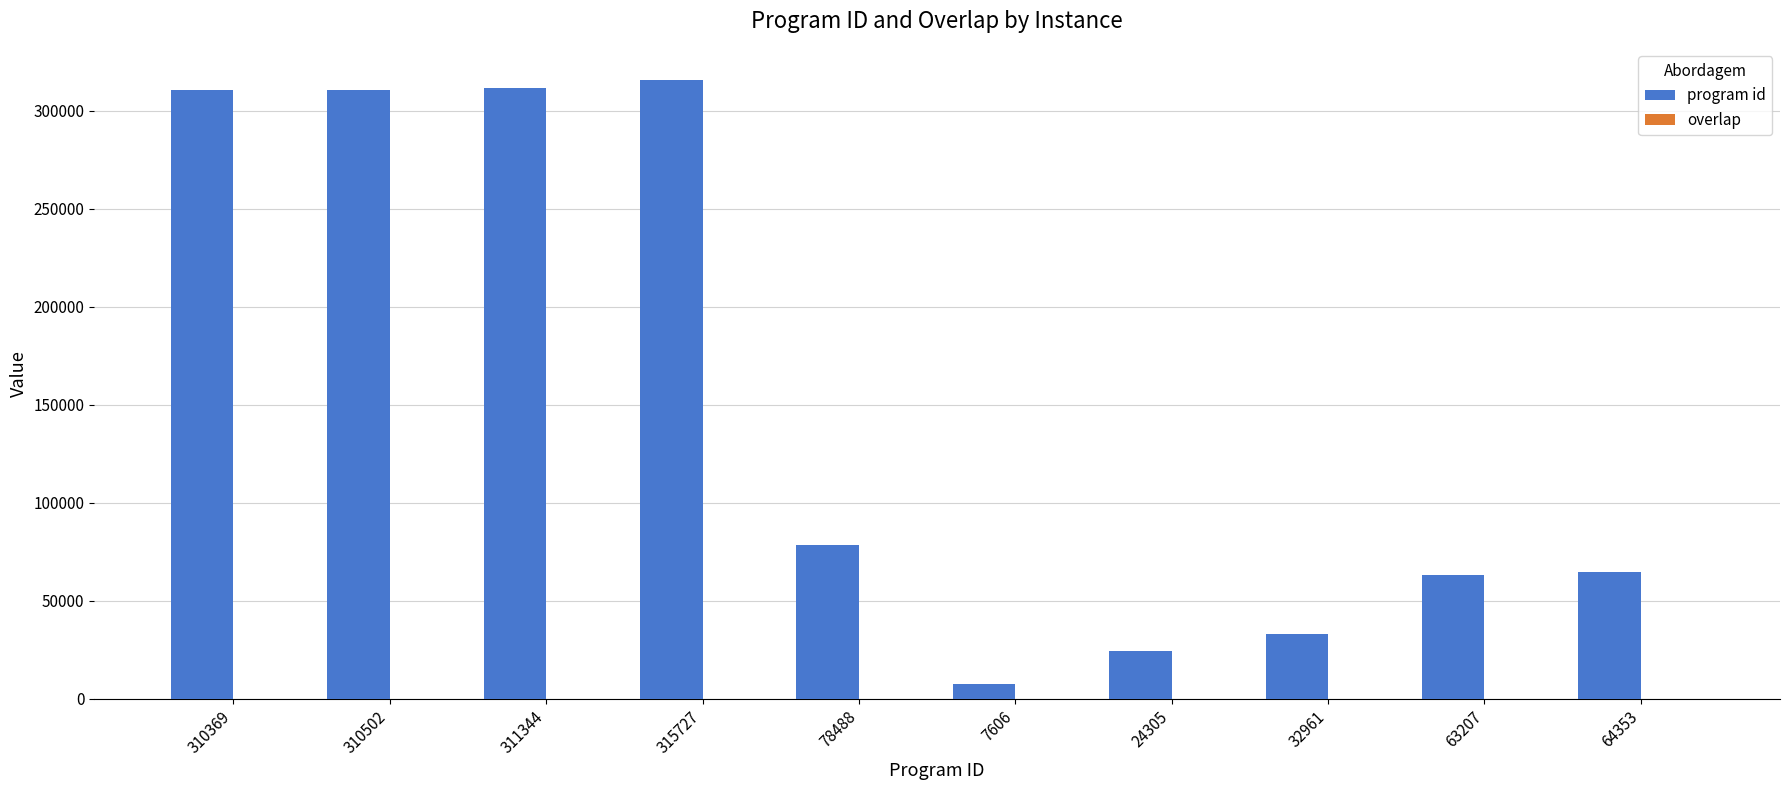

Which series has the largest range (max minus min)?

program id